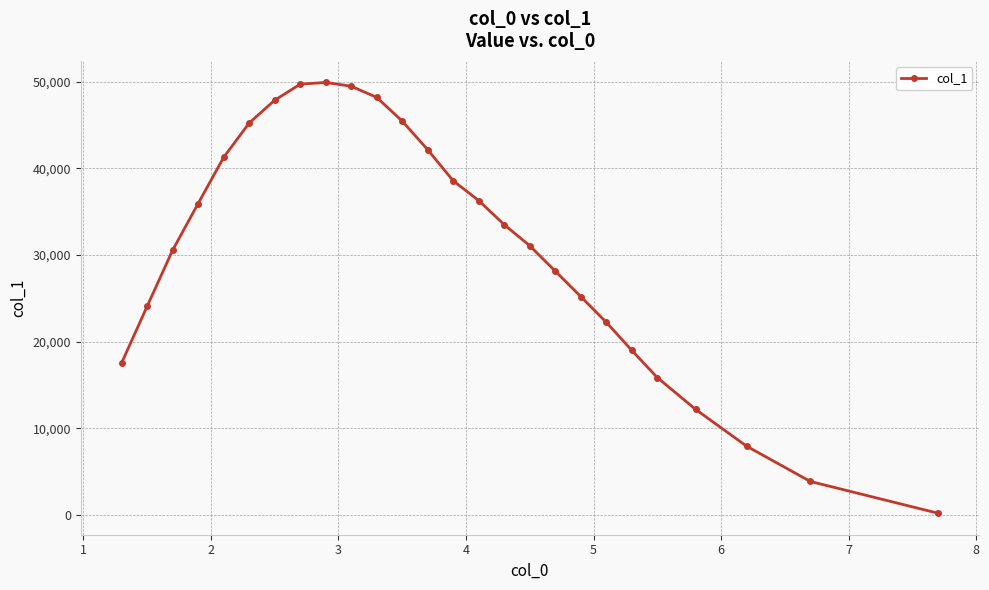

What is the sum of all values?

801566.2